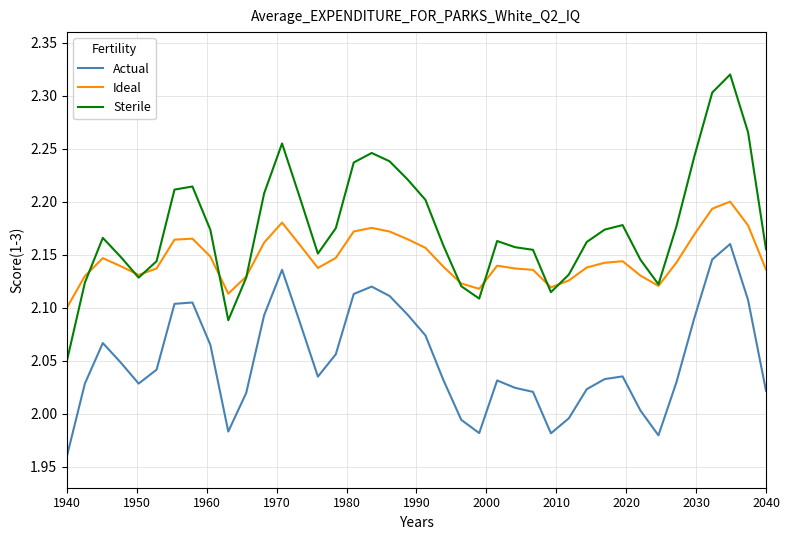

Which series has the widest spread of values?

Sterile